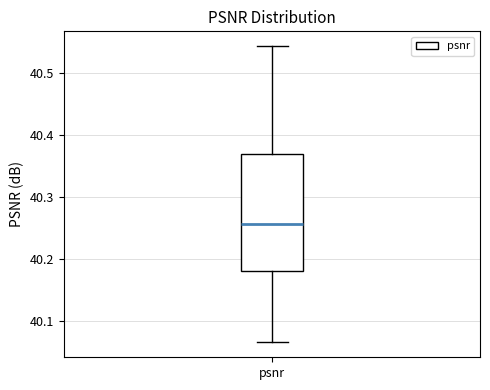

Transcribe this box plot: give where the median line is, the range the box spans, and where the two whiskers end, as read against the y-axis. The values are not printed on the chart, so give them approximately, as read against the axis.

median 40.26, box 40.18 to 40.37, whiskers 40.07 to 40.54